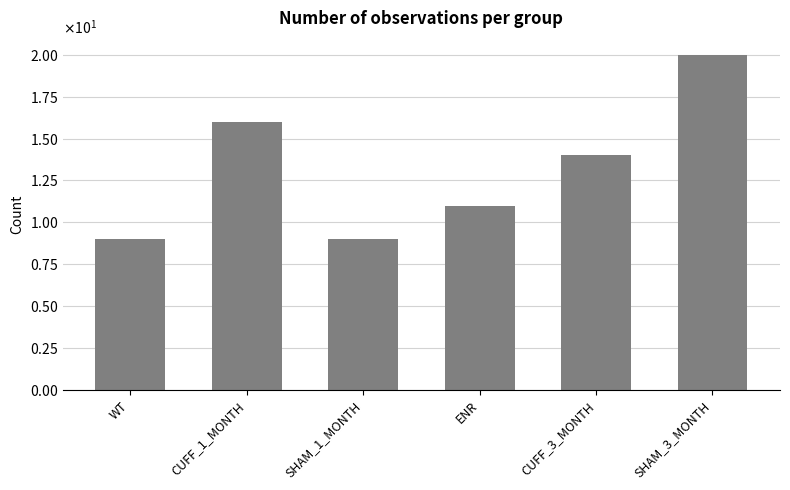

Are the bars horizontal?

No